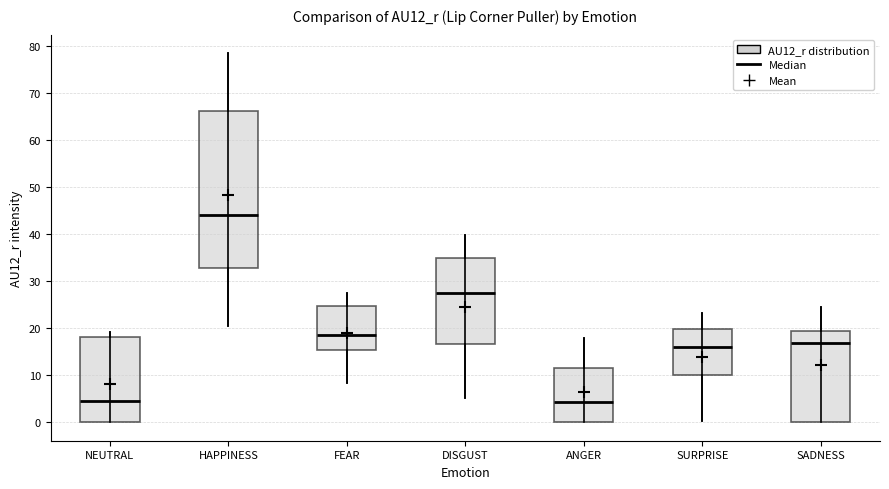

Reading left to right, read every box against the y-axis: the position of its median line, the range the box covers, and the ends of its whiskers. The values are not printed on the chart, so give them approximately, as read against the axis.

NEUTRAL: median 5, box 0 to 18, whiskers 0 to 19
HAPPINESS: median 44, box 33 to 66, whiskers 20 to 78
FEAR: median 19, box 15 to 25, whiskers 8 to 27
DISGUST: median 27, box 17 to 35, whiskers 5 to 40
ANGER: median 4, box 0 to 12, whiskers 0 to 18
SURPRISE: median 16, box 10 to 20, whiskers 0 to 23
SADNESS: median 17, box 0 to 19, whiskers 0 to 24